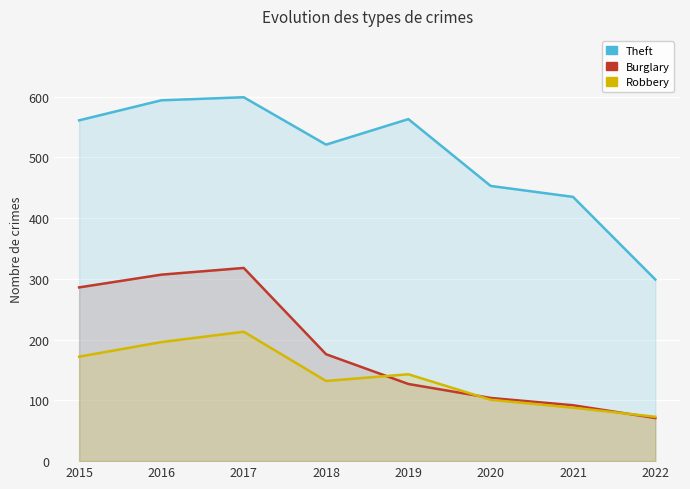

In Theft, how many points are higher than both neighbors (excluding endpoints)?

2